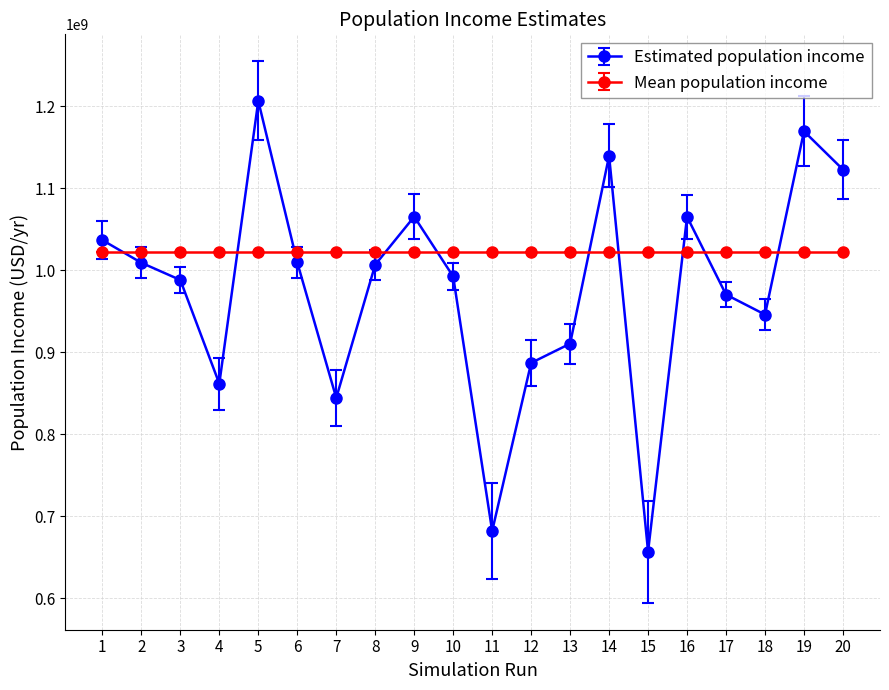

Which series has the largest range (max minus min)?

Estimated population income